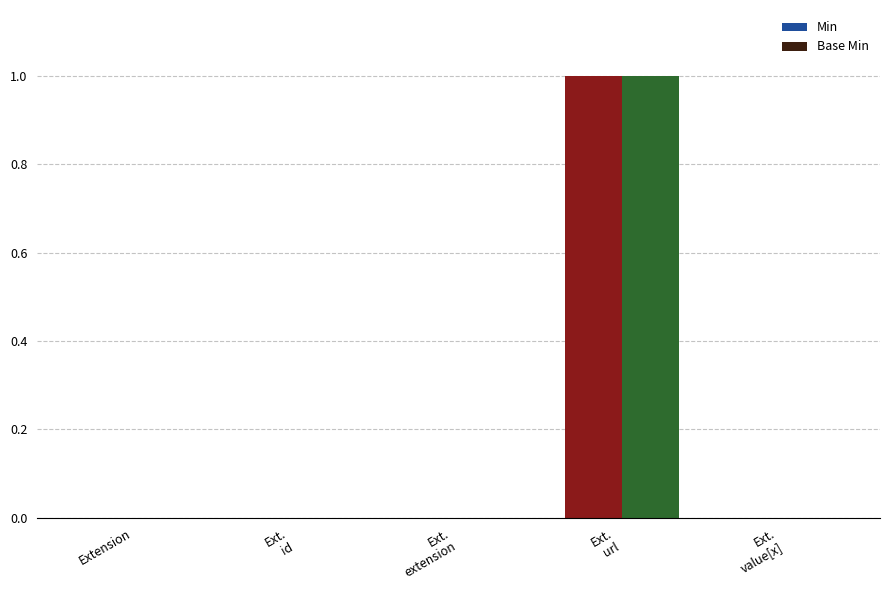

The Min series shows -1 at Extension. True or false?

False